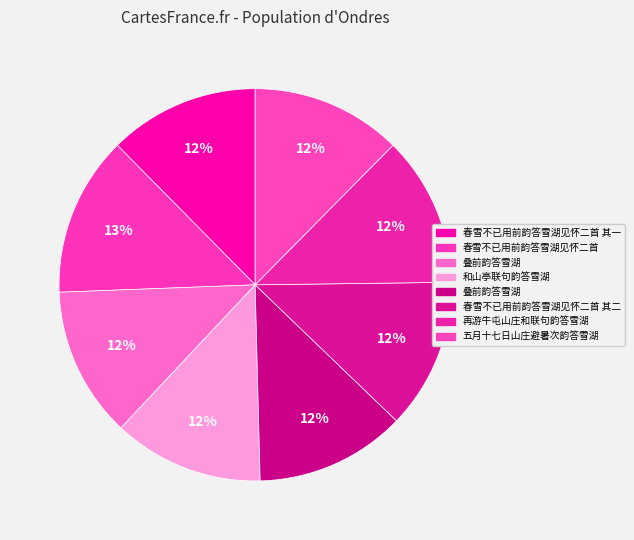

How many slices are in this pie chart?

8